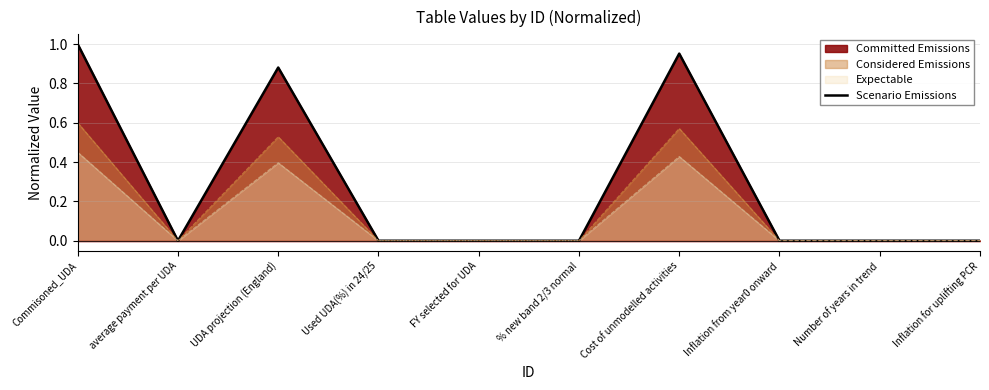

Reading right to left, what are all the values shown in this chart?

0.0	0.0	0.0	1.0	0.0	0.0	0.0	0.9	0.0	1.0